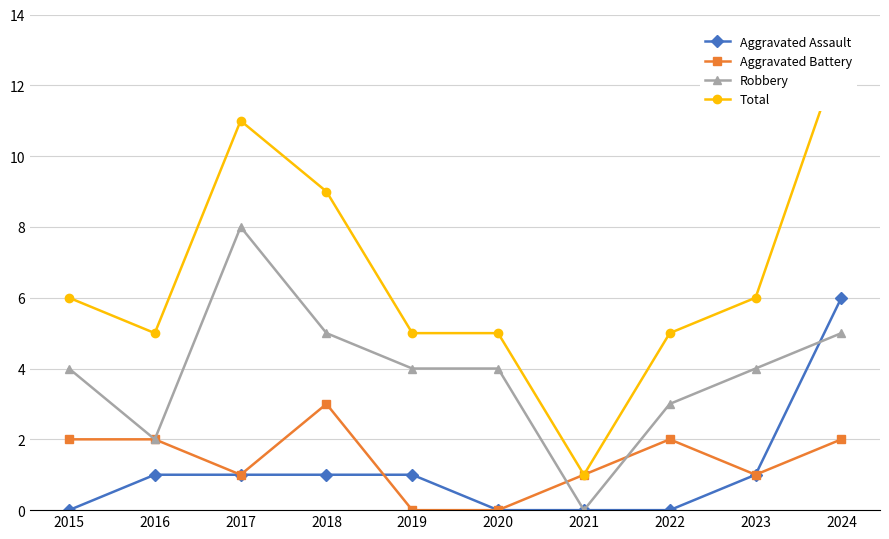

Is the value of Aggravated Assault at 2017 greater than the value of Robbery at 2015?

No